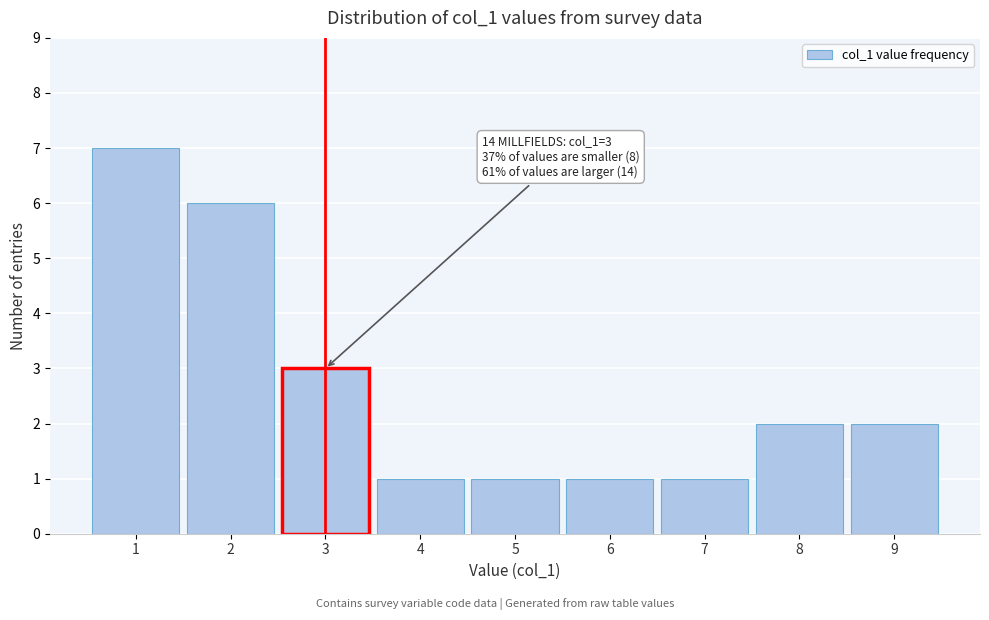

Reading right to left, what are all the values shown in this chart?

9=2	8=2	7=1	6=1	5=1	4=1	3=3	2=6	1=7